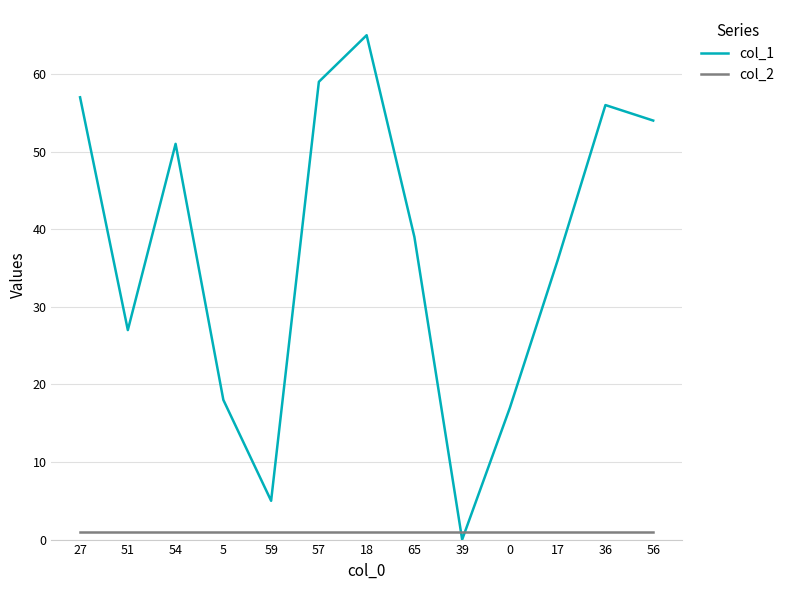

What is the spread (max minus min) of values at 65?

38